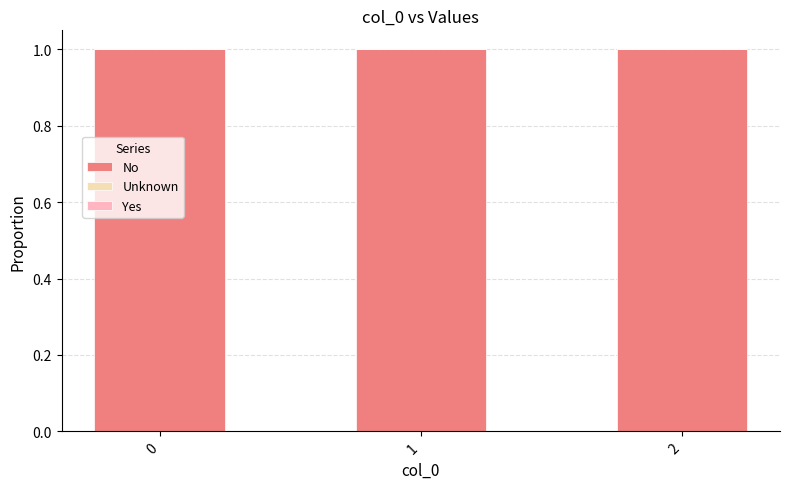

Which series has the largest total across all categories?

No